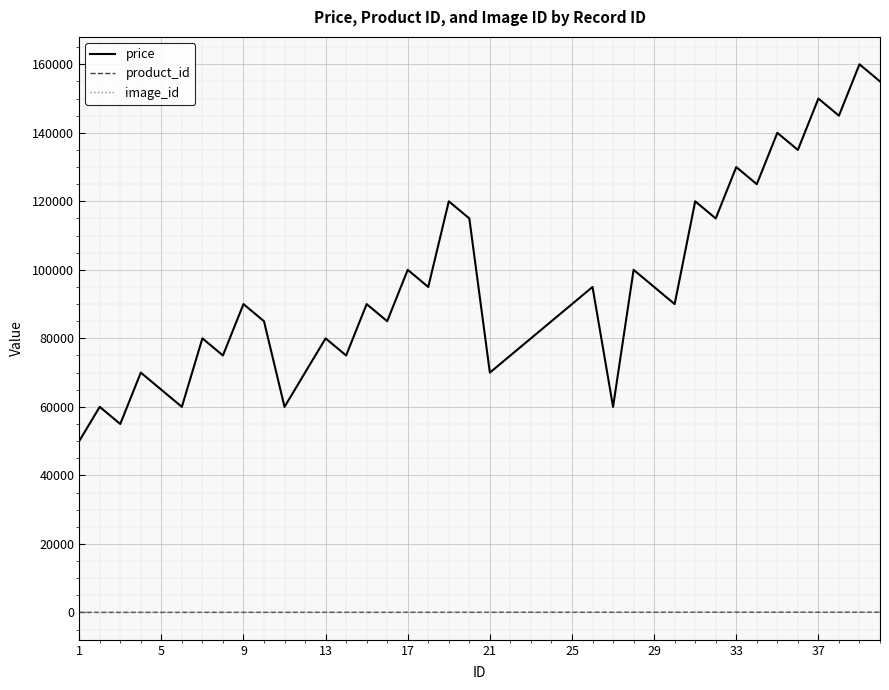

How many lines are shown in the chart?

3